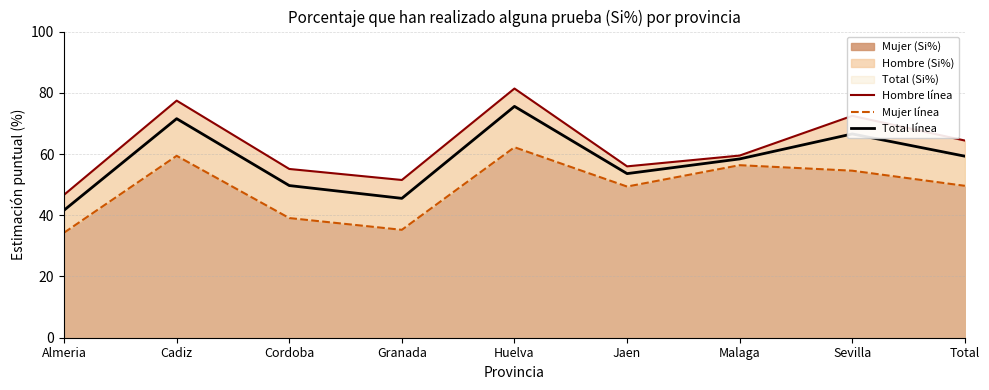

Read the Hombre línea value at Almeria.

46.7